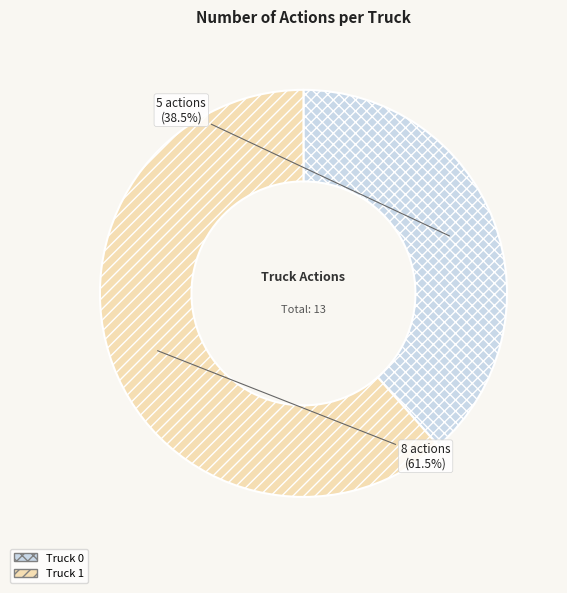

Does any single category account for the majority?

Yes